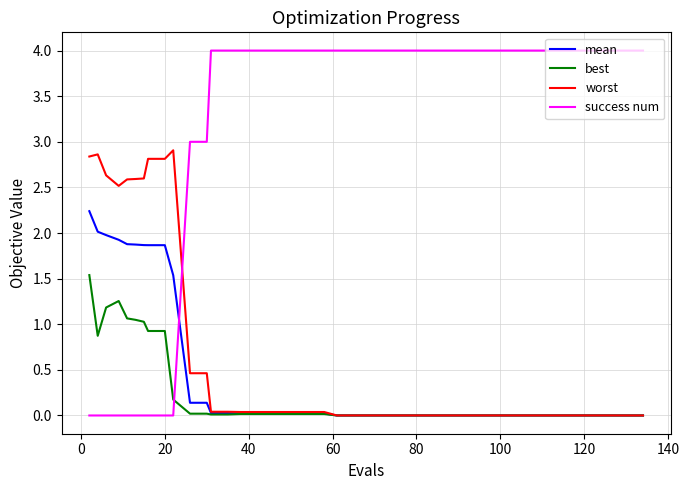

Which series has the widest spread of values?

success num